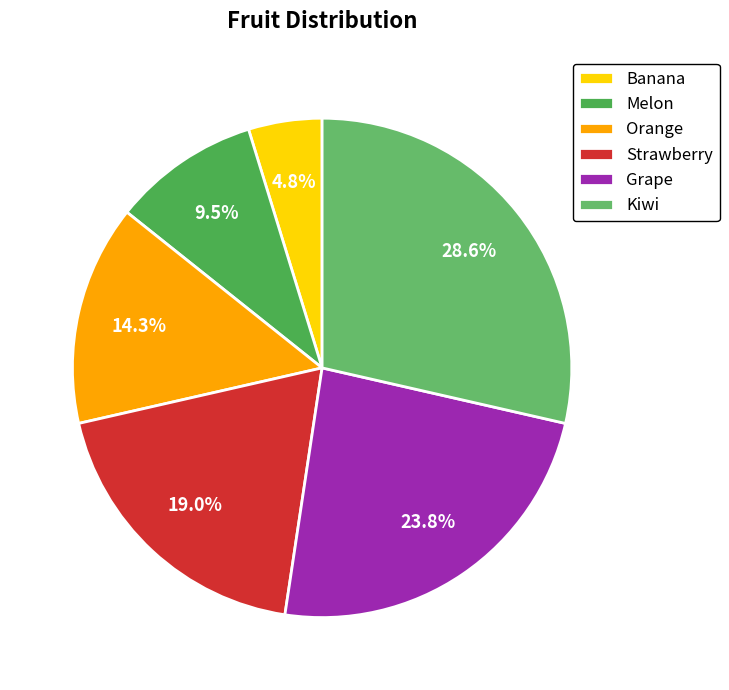

Combined, what portion of the pie is Melon and Strawberry?

28.6%